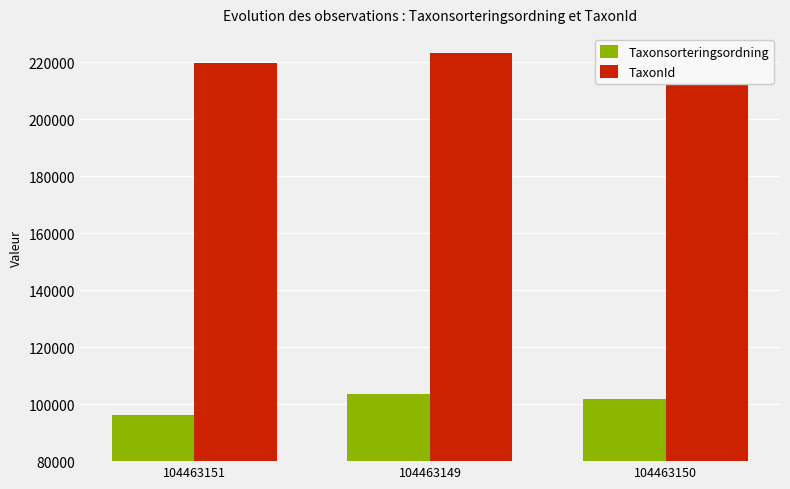

At which category is the sum across all series the highest?

104463149